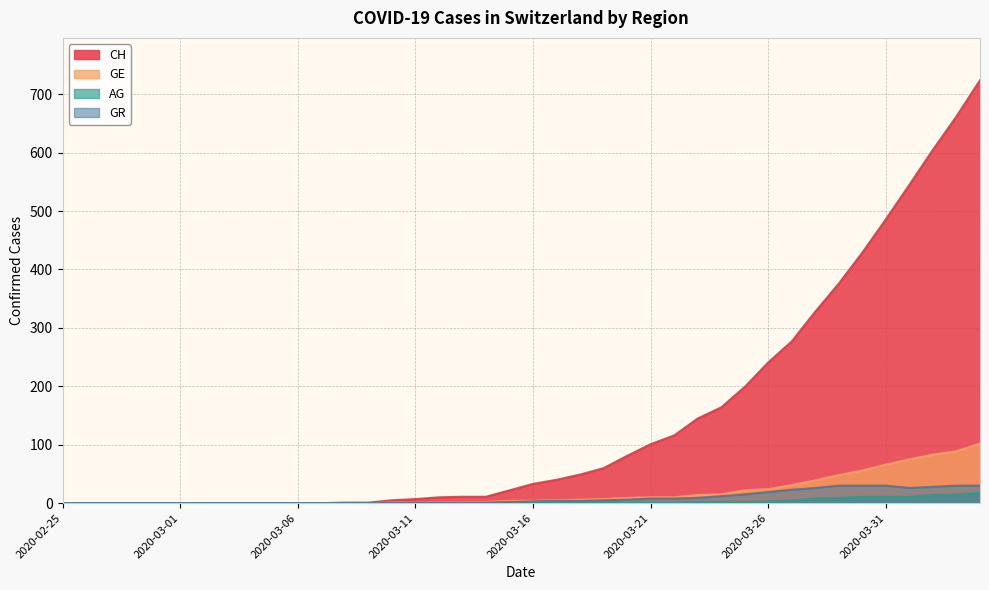

True or false: AG and CH intersect in this chart.

False